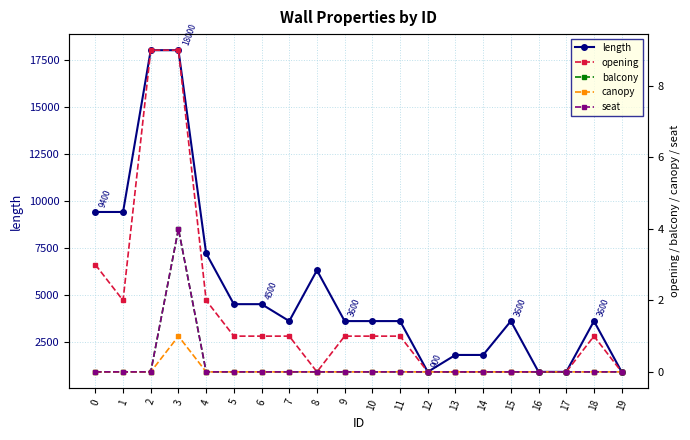

How many values in seat are above zero?

1